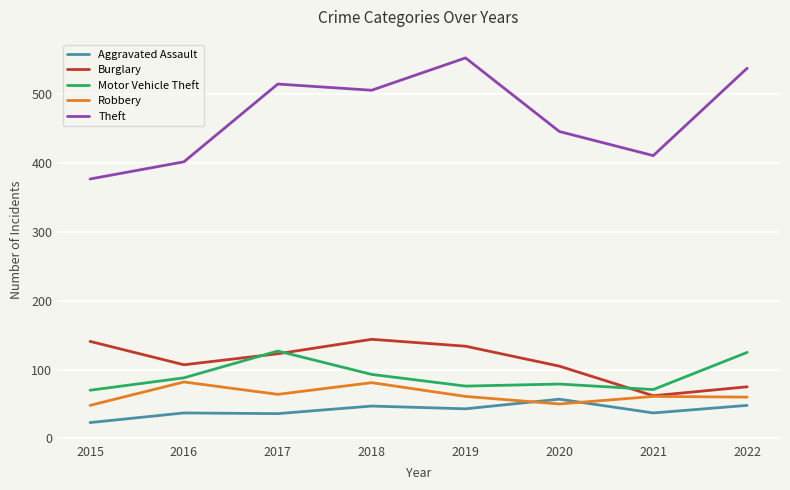

What is the average value of the Burglary series?

111